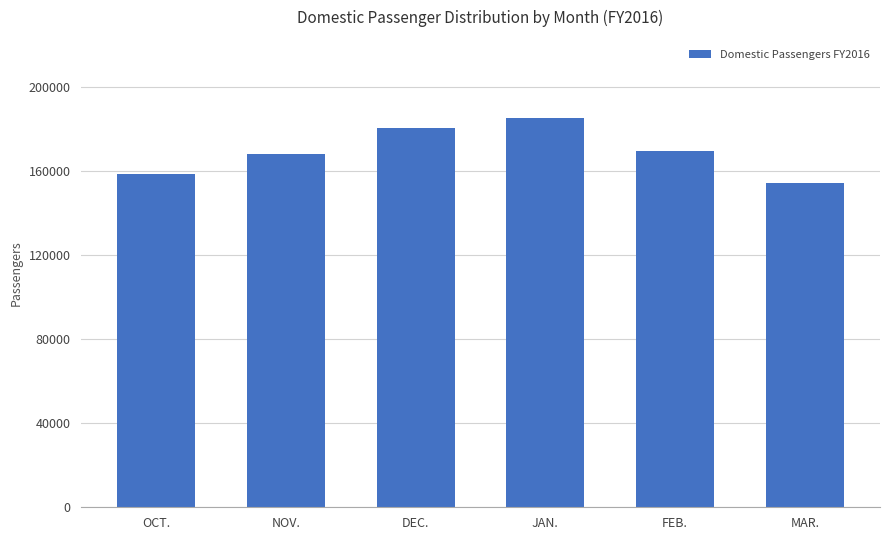

Between OCT. and JAN., which is larger?

JAN.